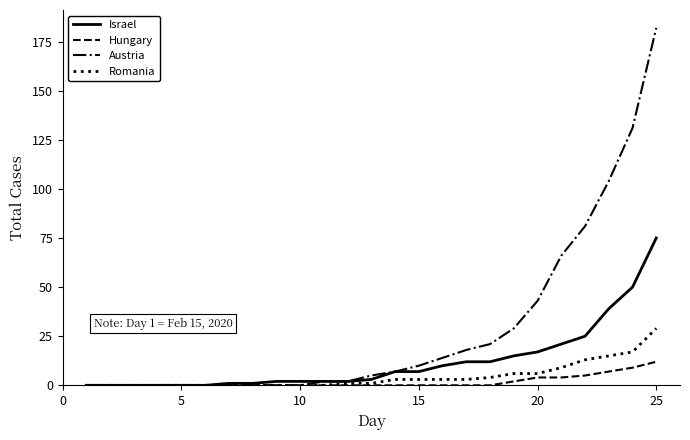

Rank the series by their maximum value, from highest to lowest.

Austria, Israel, Romania, Hungary